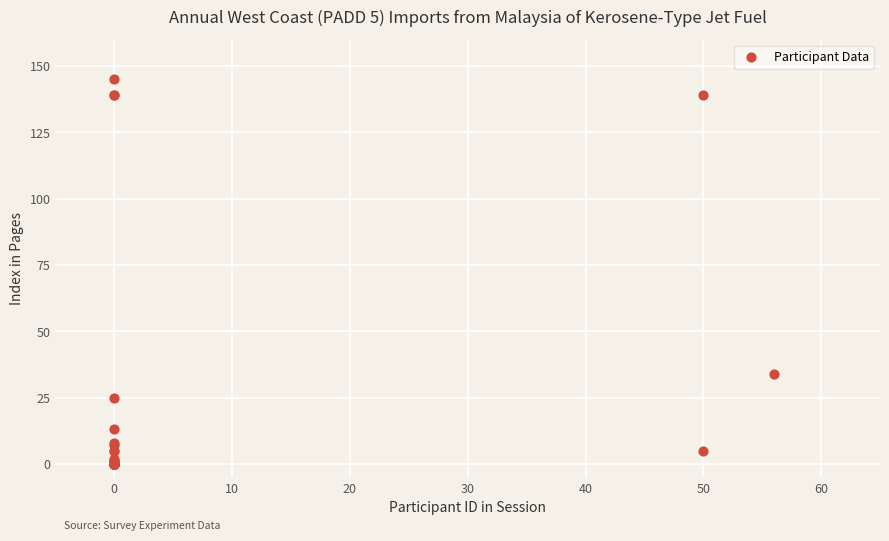

What Y value in the scatter plot is closest to 72?

34